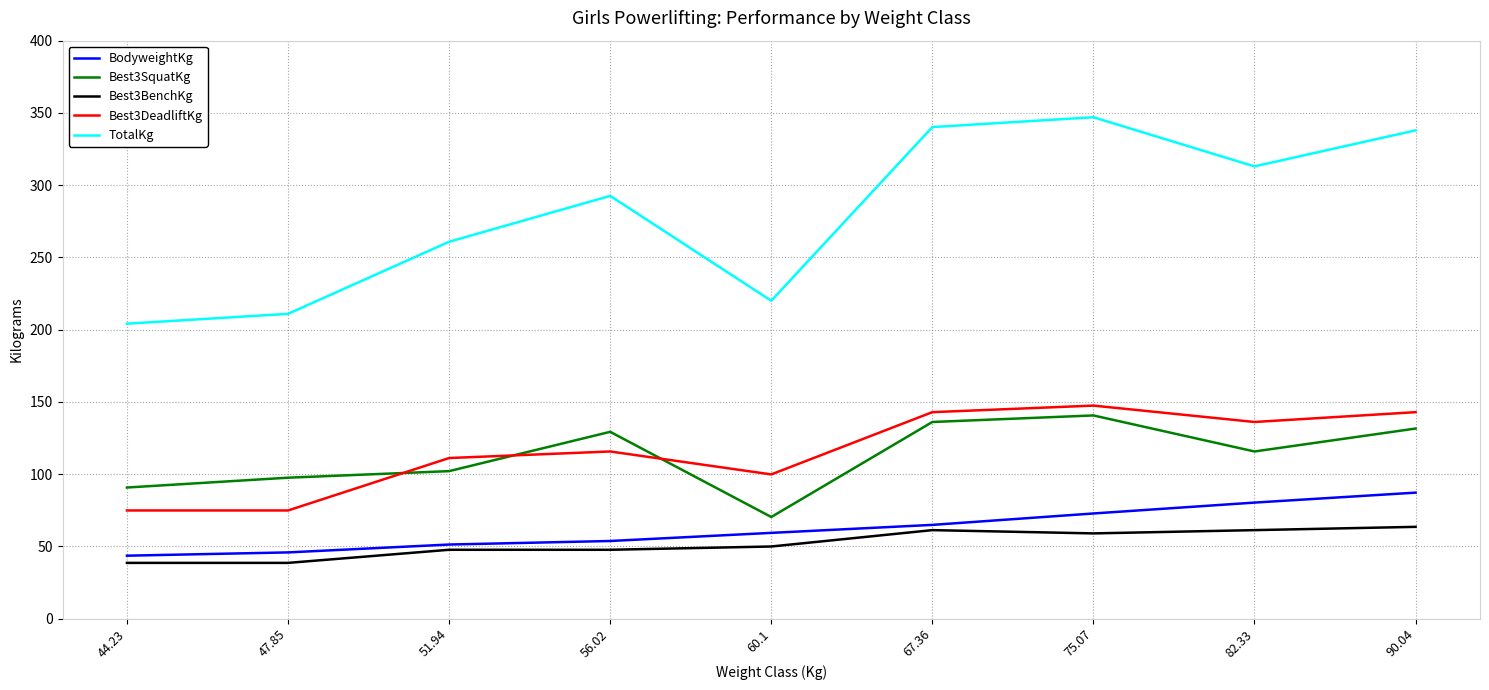

Which series has the largest total across all categories?

TotalKg